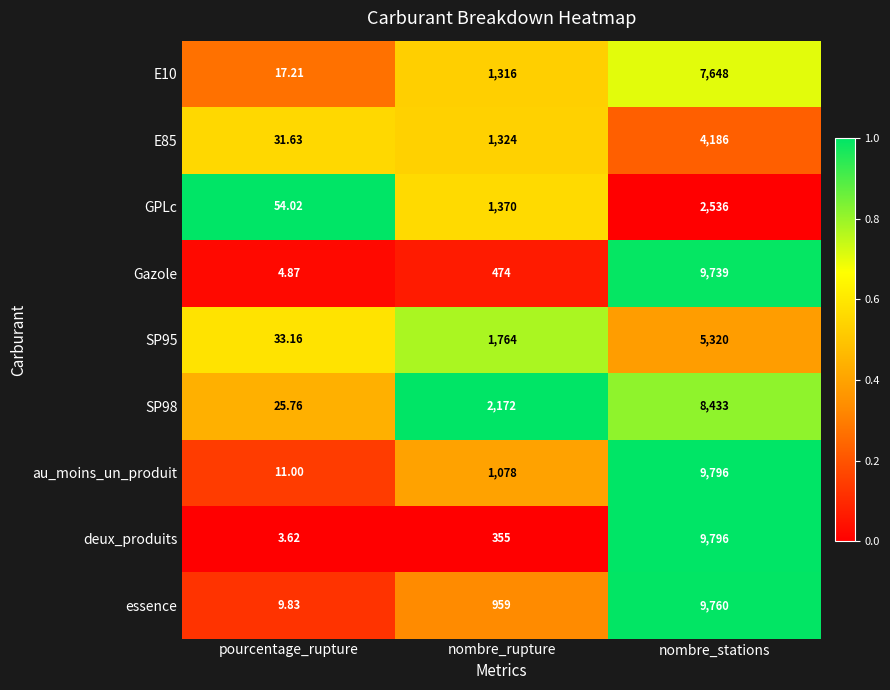

Which series has the widest spread of values?

deux_produits